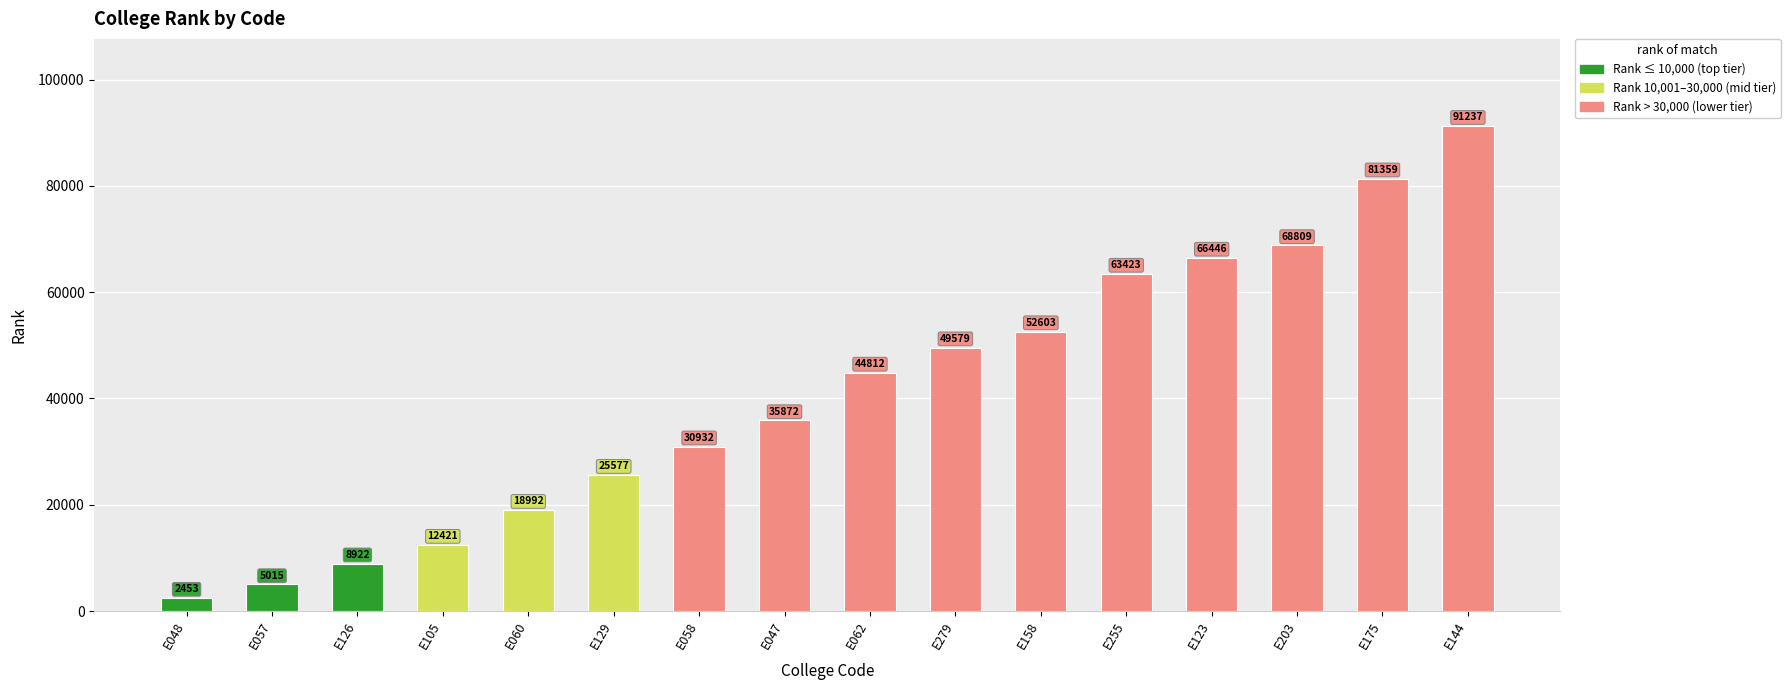

The value at E123 is 66446. True or false?

True